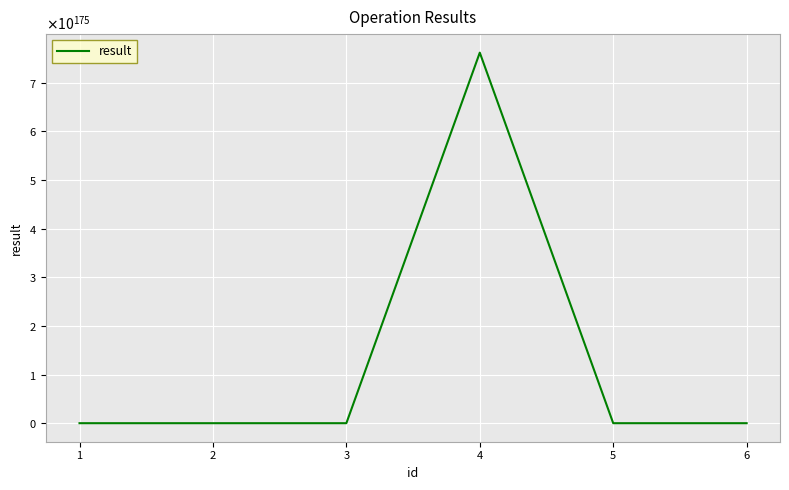

Is this an area chart (filled region under the line)?

No